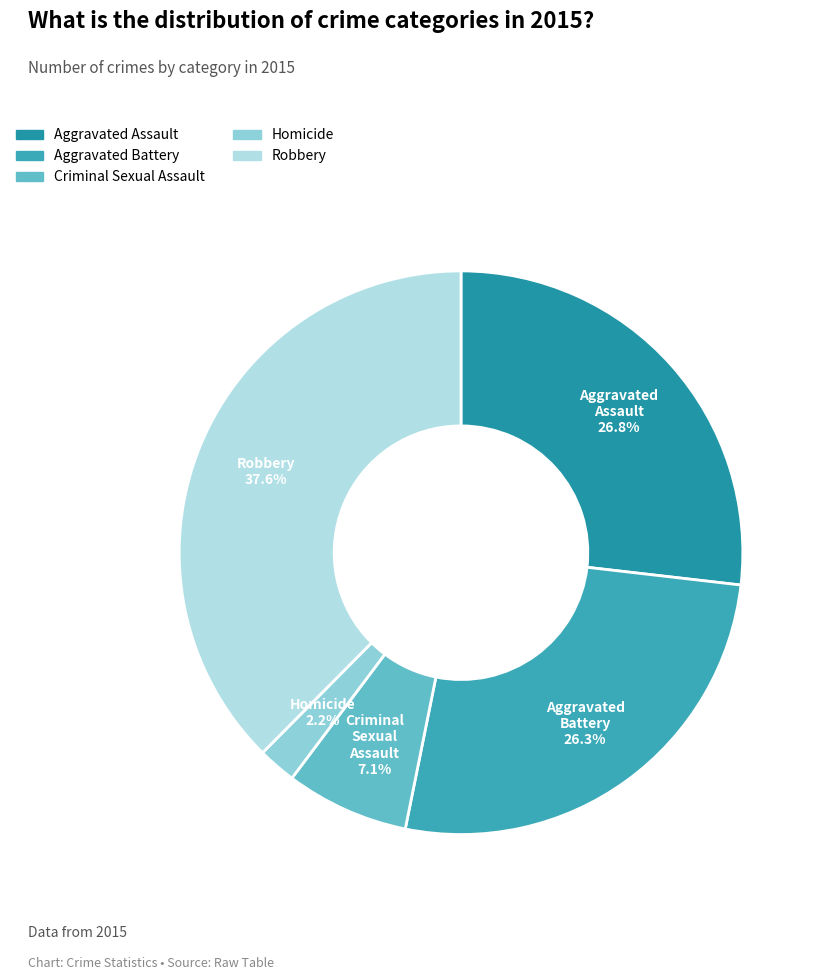

Is Robbery the majority of the pie?

No